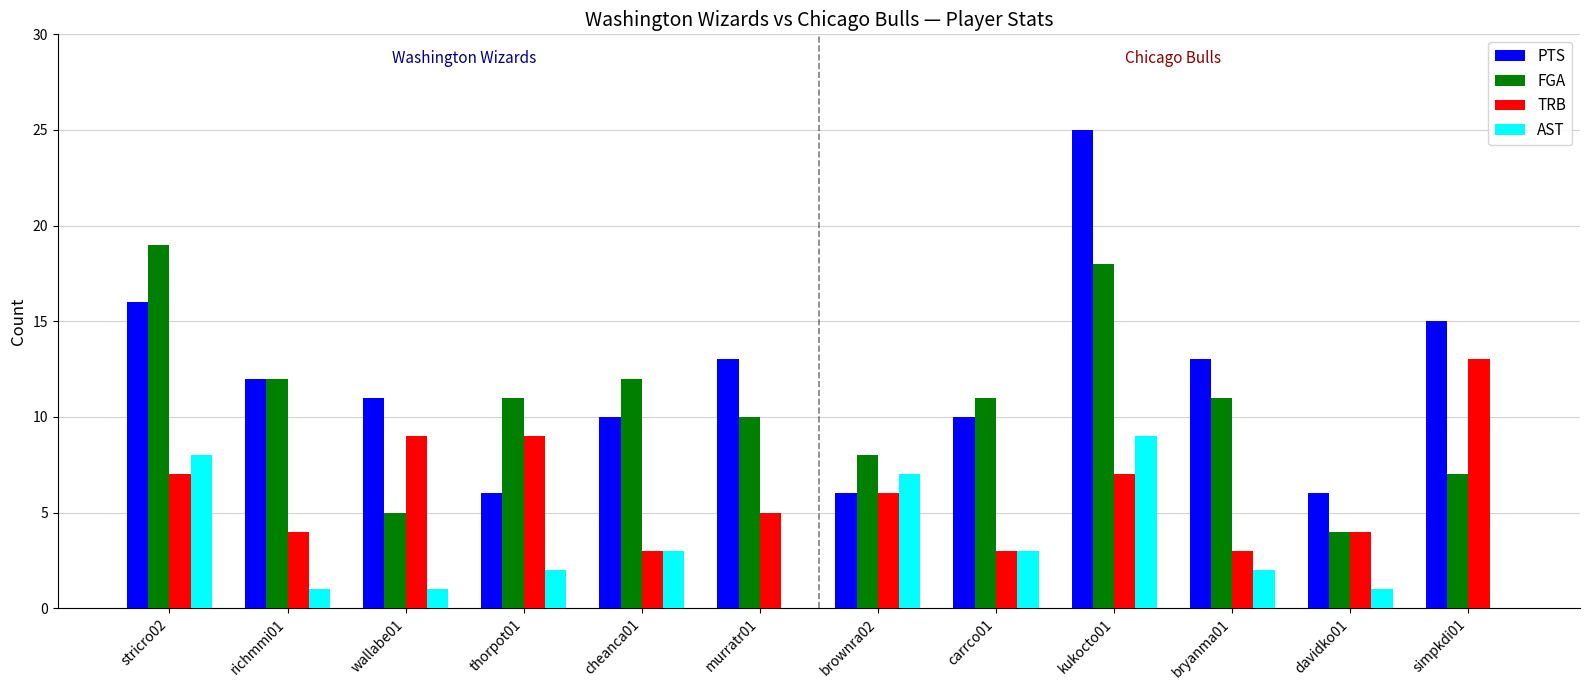

Is it true that FGA equals 11 at bryanma01?

True